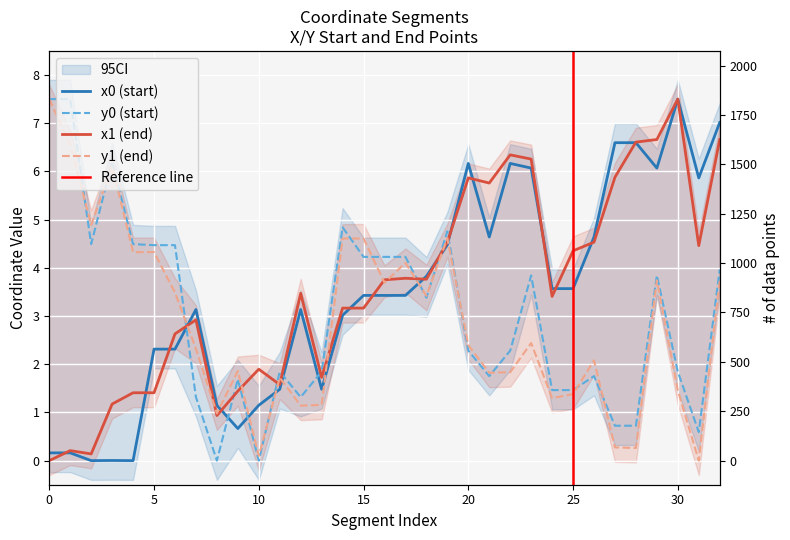

Is it true that y1 equals 2.5 at 3?

False